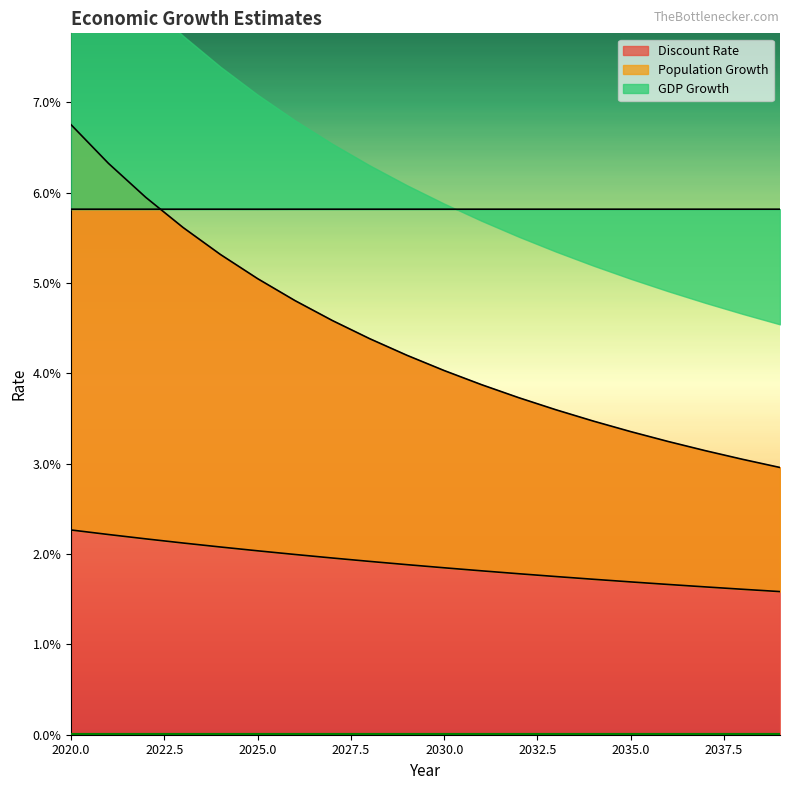

Is the value of Discount Rate at 2035 greater than the value of Population Growth at 2020?

Yes